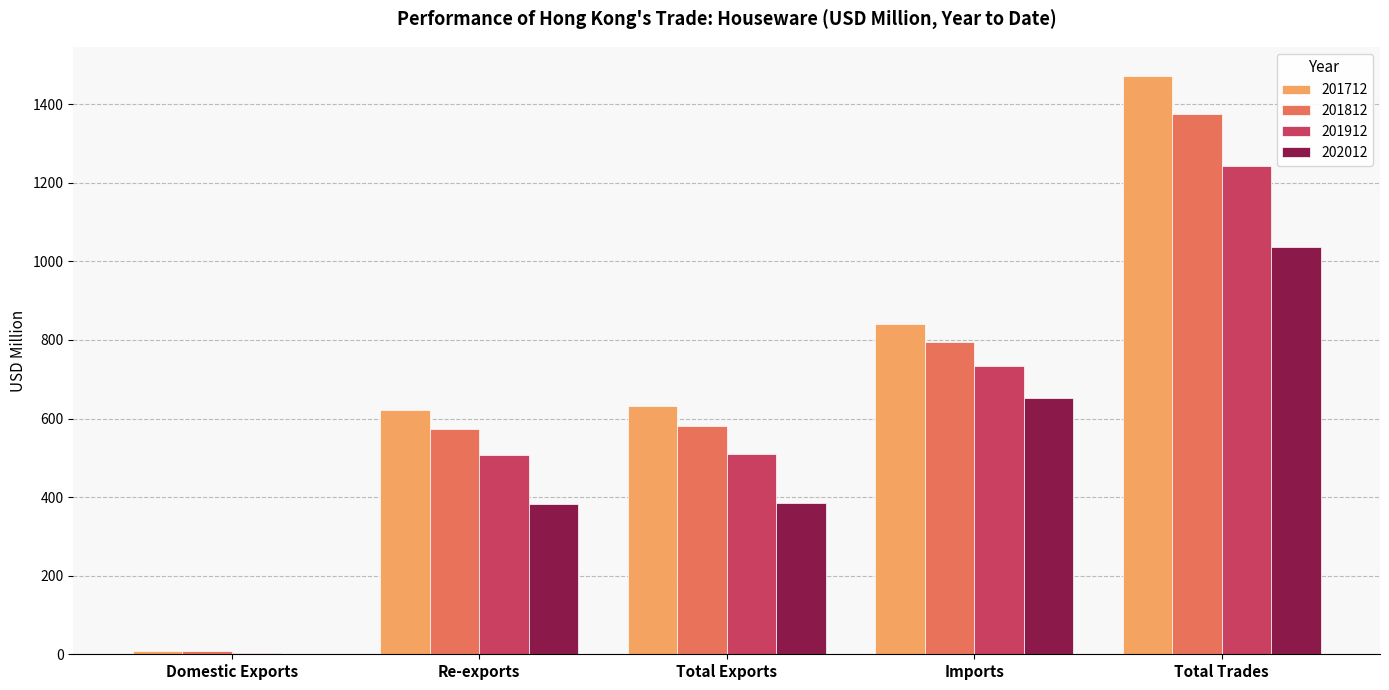

At which label does 202012 reach its peak?

Total Trades